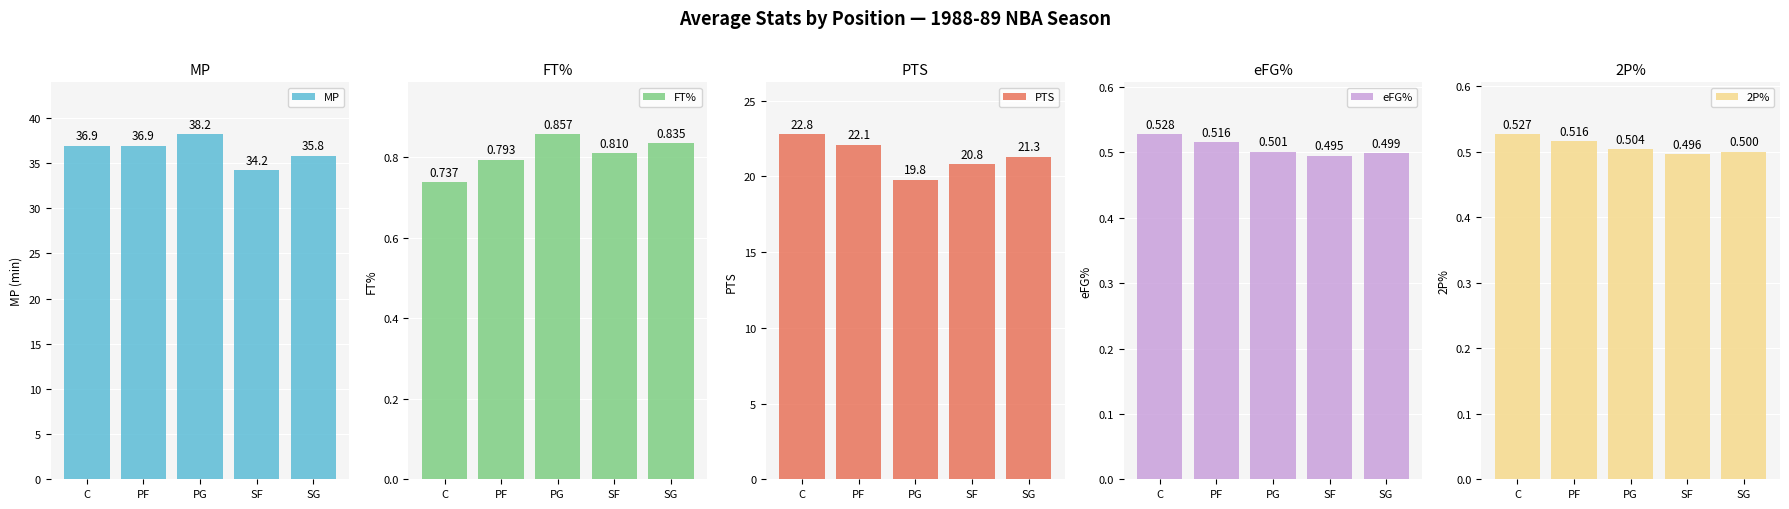

How many 2P% values are between 0 and 1?

5